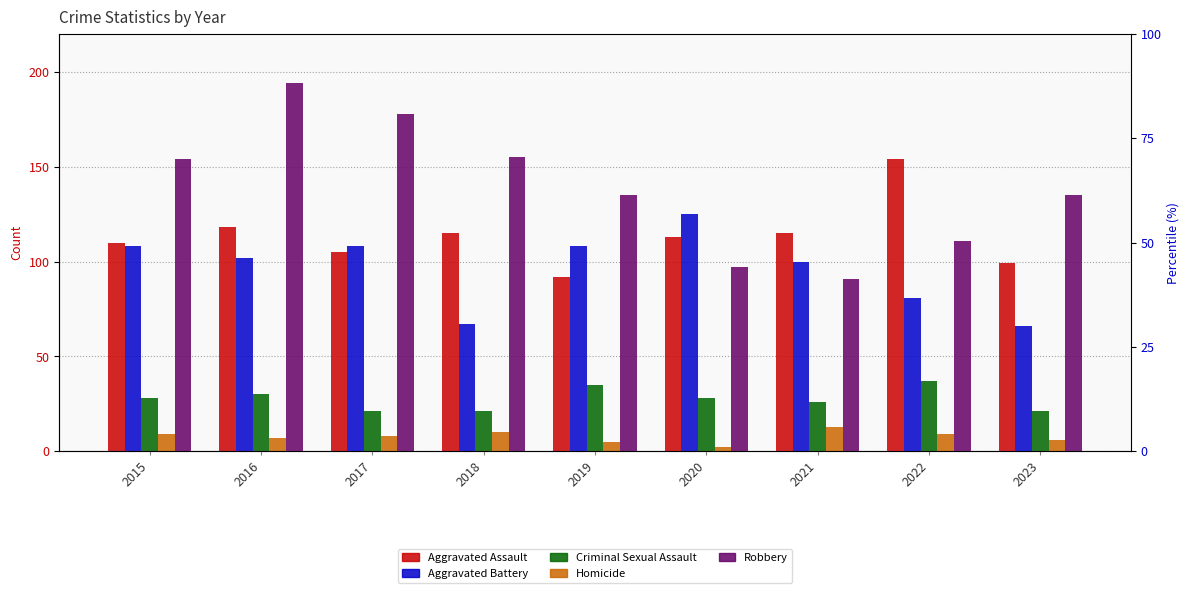

Is the value of Homicide at 2019 greater than the value of Robbery at 2017?

No